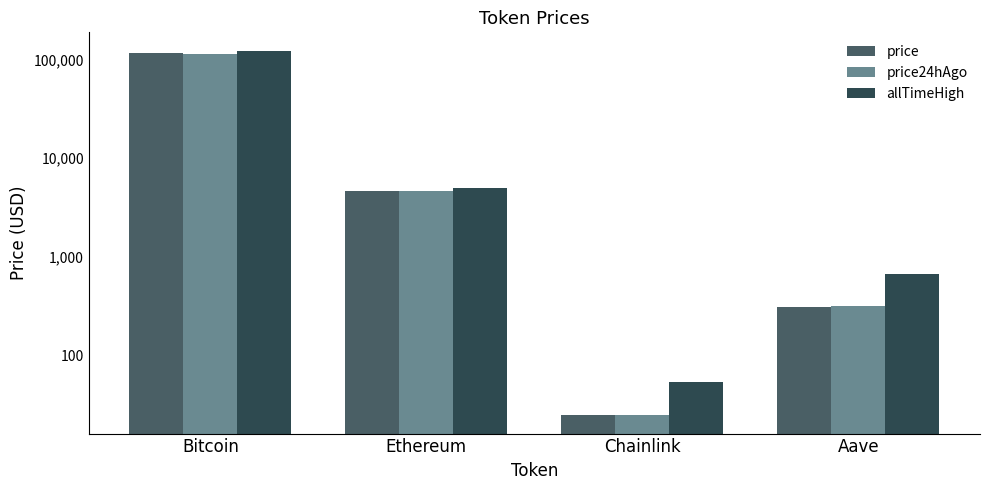

What position from the left is Bitcoin?

1